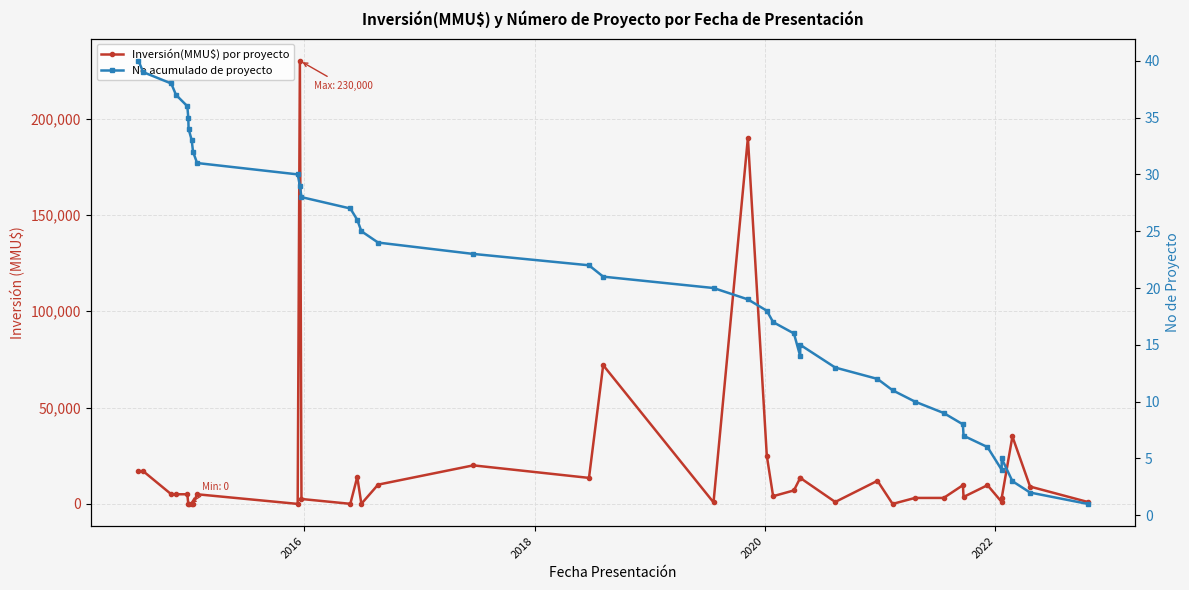

Reading left to right, extract all data points from this chart.

Inversión(MMU$) por proyecto: 17000	17000	5000	5000	5000	0	0	0	0	5000	0	230000	2550	45	14000	45	10000	20000	13500	72000	800	190000	25000	4000	7000	13500	13500	1000	12000	1	3100	3100	9720	3600	9720	1000	3000	35000	9000	1000
No acumulado de proyecto: 40	39	38	37	36	35	34	33	32	31	30	29	28	27	26	25	24	23	22	21	20	19	18	17	16	14	15	13	12	11	10	9	8	7	6	4	5	3	2	1